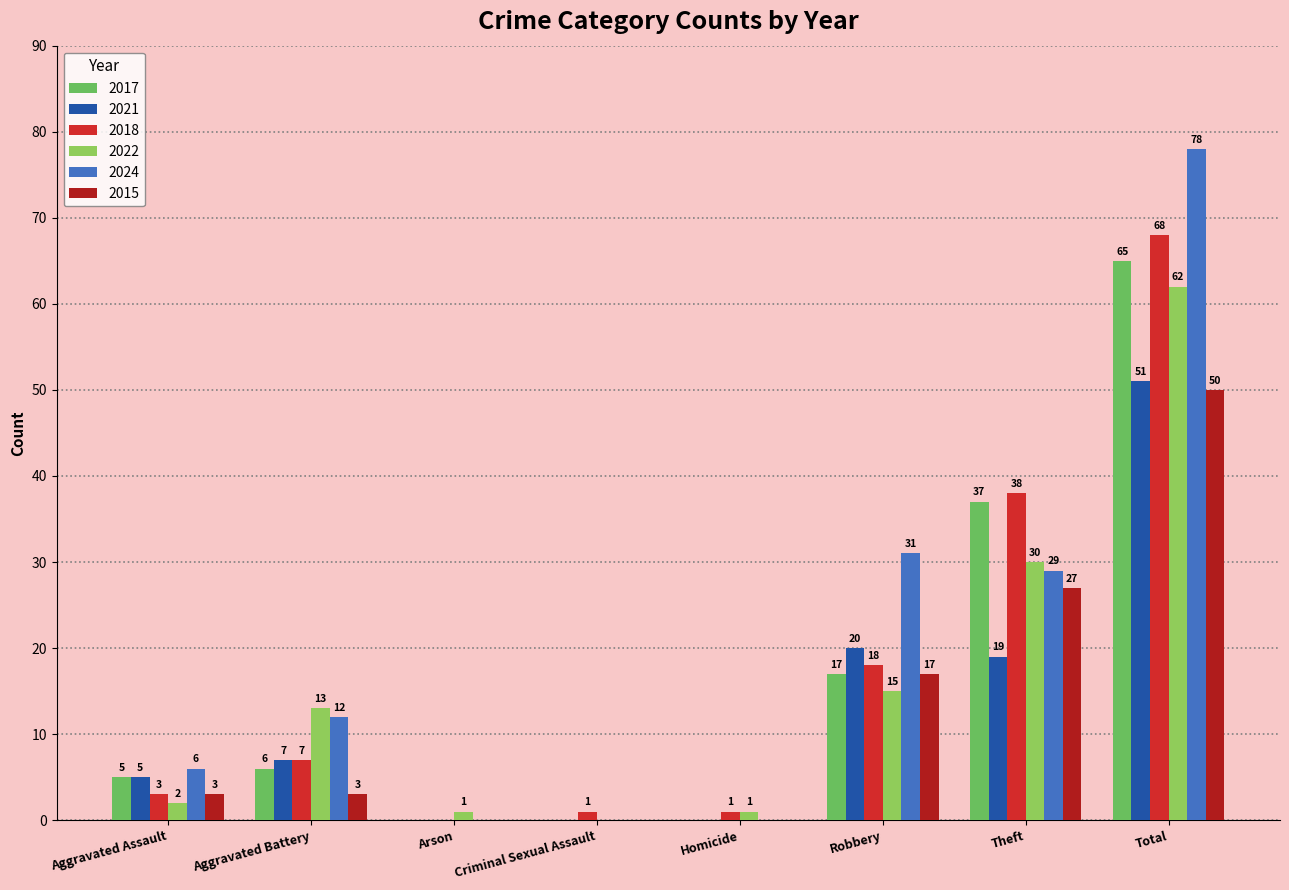

What is the sum of the 2024 values at Robbery and Criminal Sexual Assault?

31